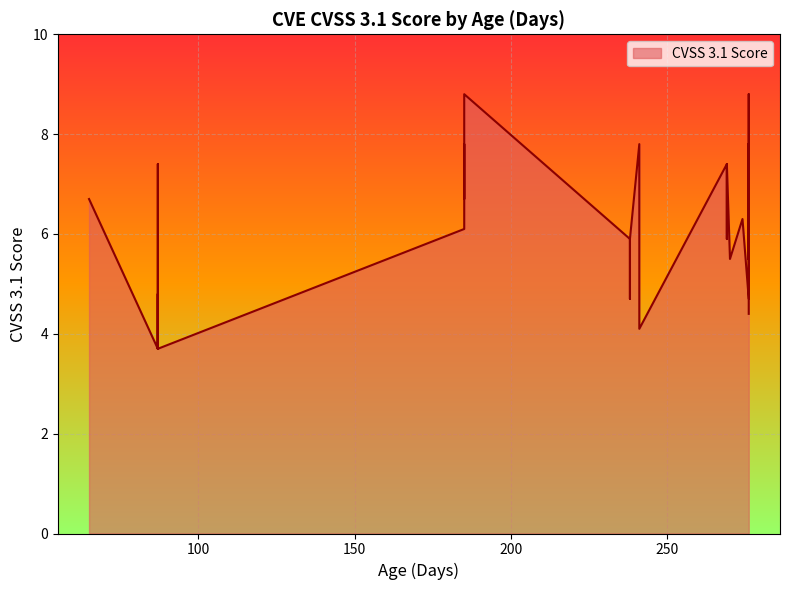

Between 6 and 13, which is larger?

13